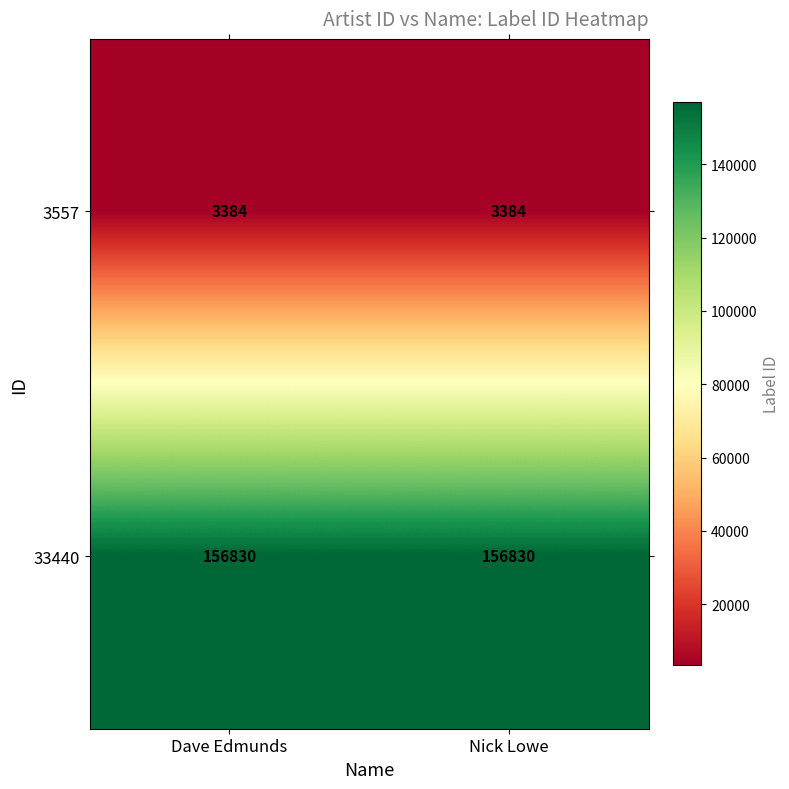

What is the average value of the 3557 series?

3384